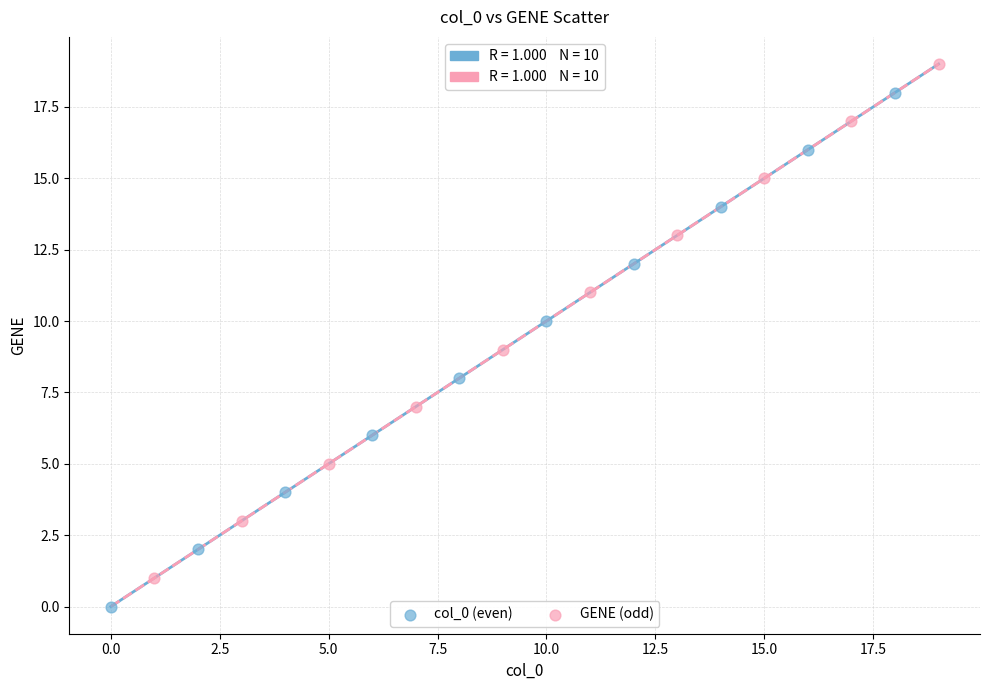

Which series reaches the maximum Y coordinate?

GENE (odd)